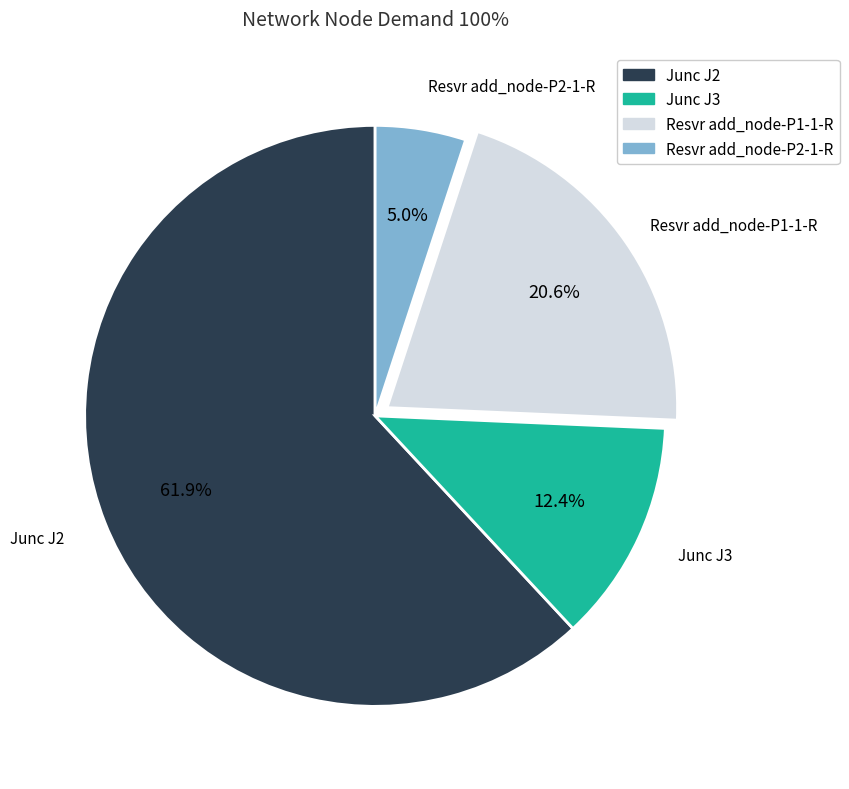

Is there a majority slice in this chart?

Yes